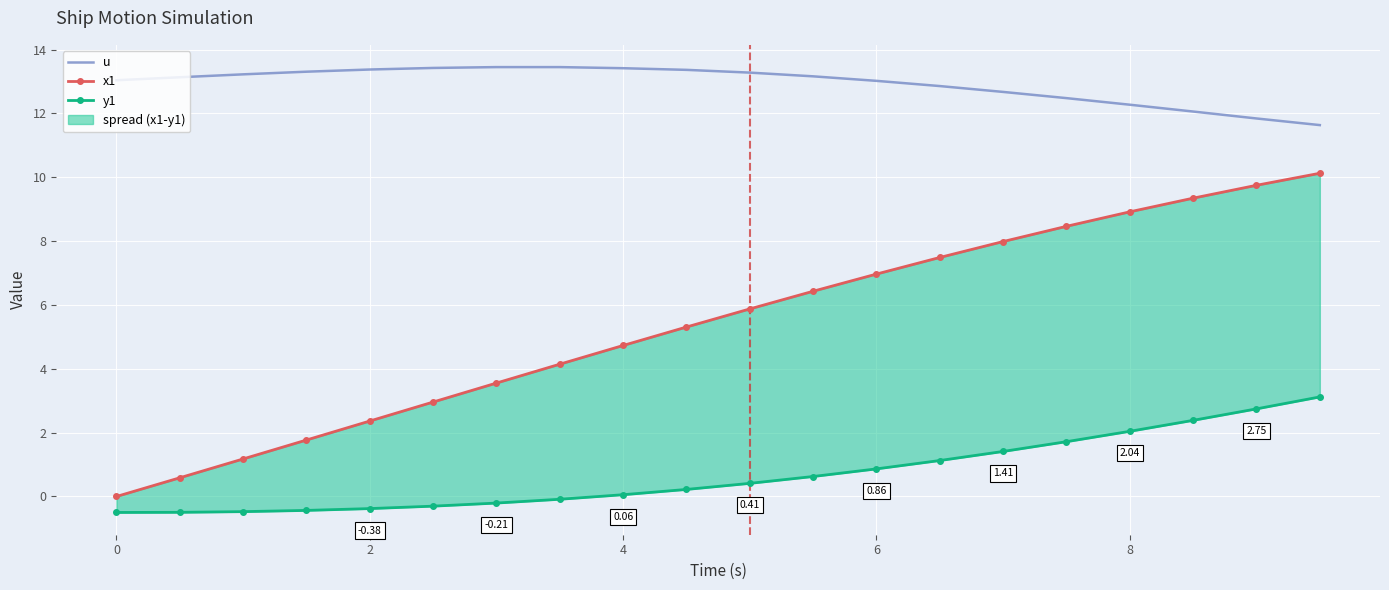

List the series in order of their peak value, highest first.

u, x1, y1